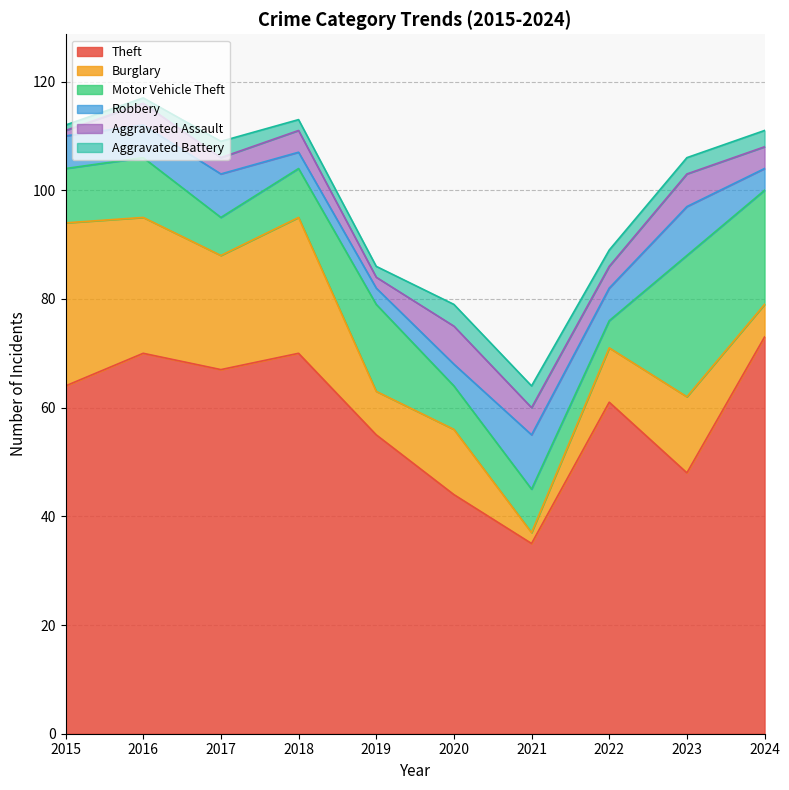

At which label does Theft reach its minimum?

2021